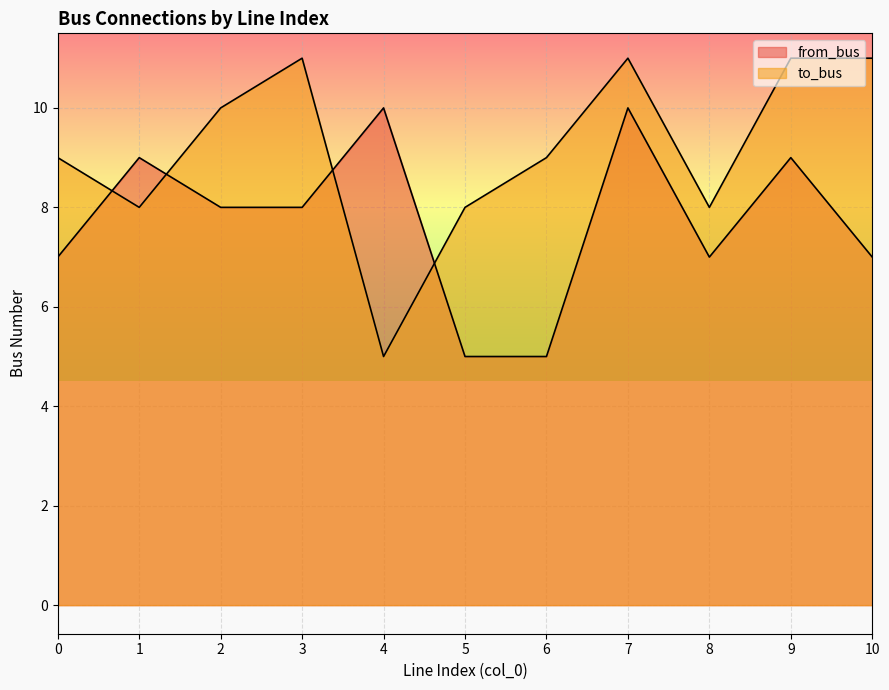

At which category does to_bus reach its first local peak?

3